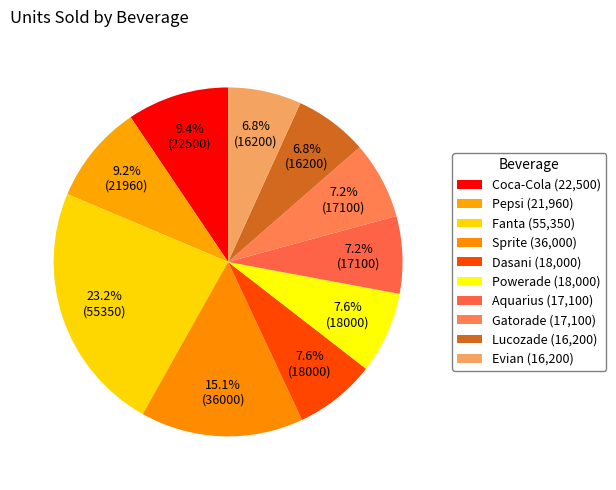

Between Lucozade and Powerade, which is larger?

Powerade